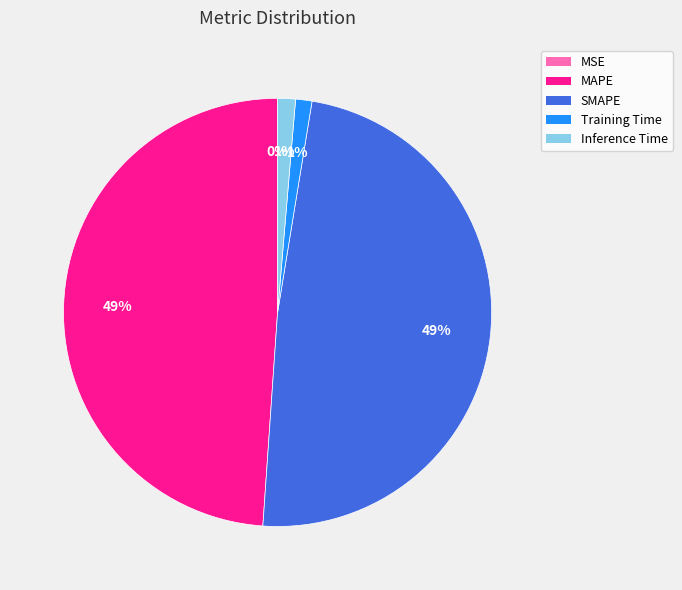

Do MAPE and SMAPE together represent more than half of the pie?

Yes